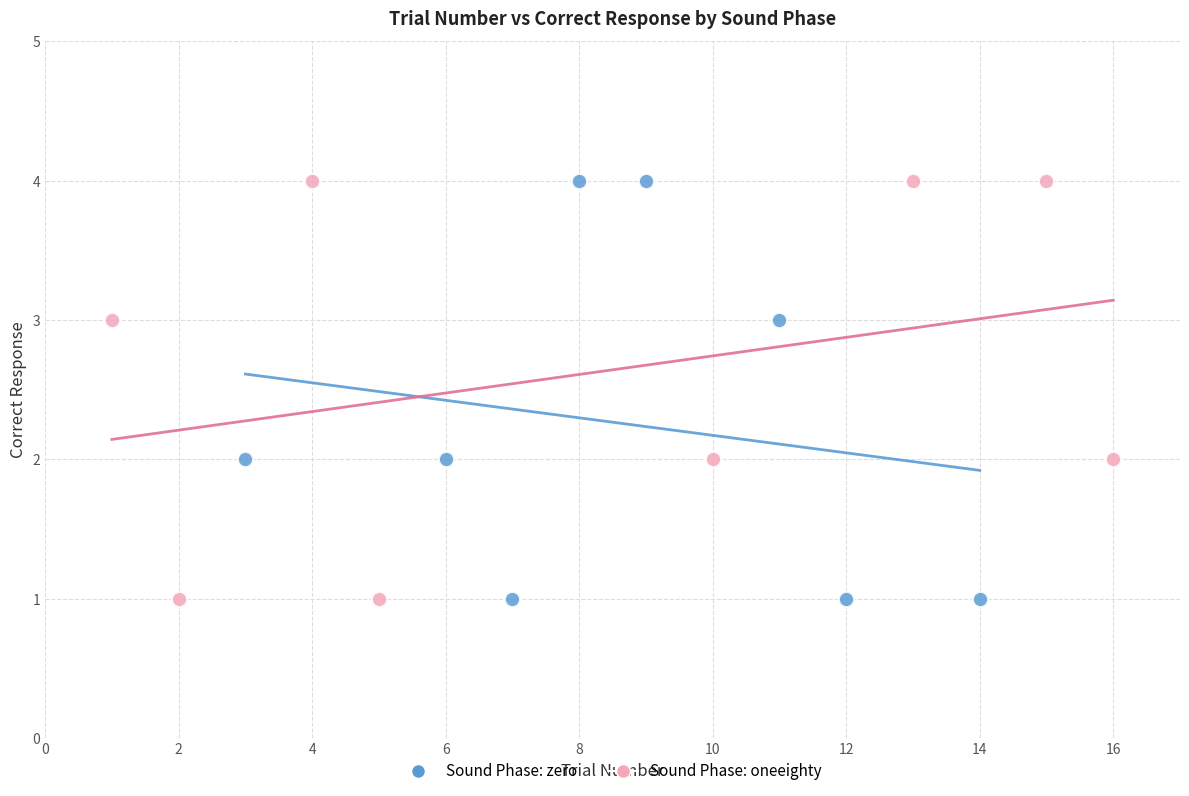

What are all the series names shown in the legend?

Sound Phase: zero, Sound Phase: oneeighty